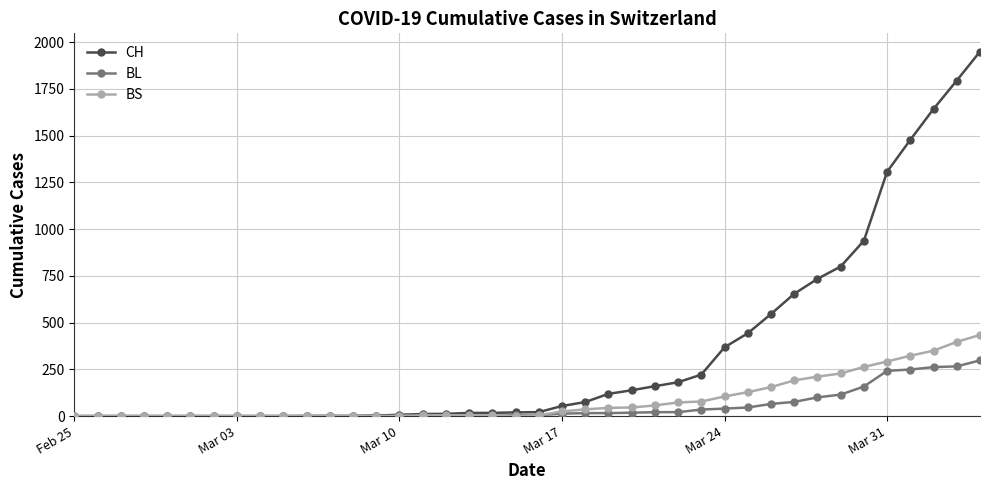

Rank the series by their maximum value, from lowest to highest.

BL, BS, CH